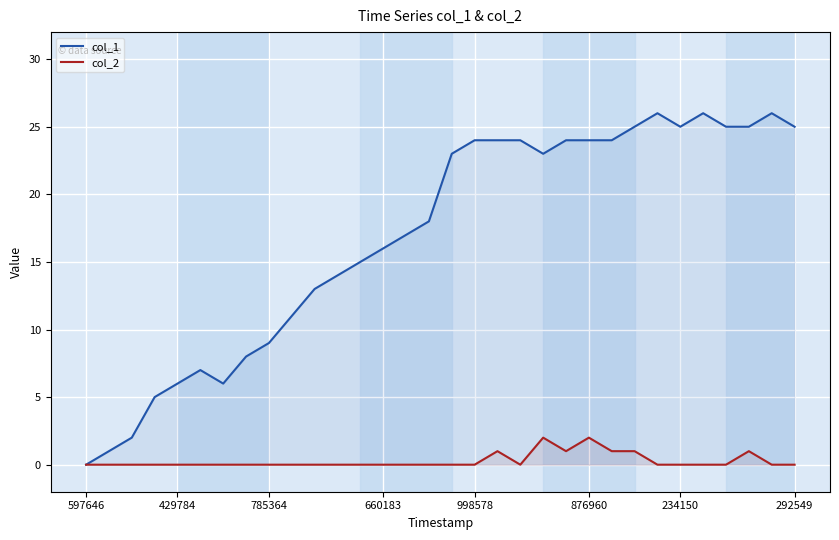

Is it true that col_1 equals 0 at 597646?

True